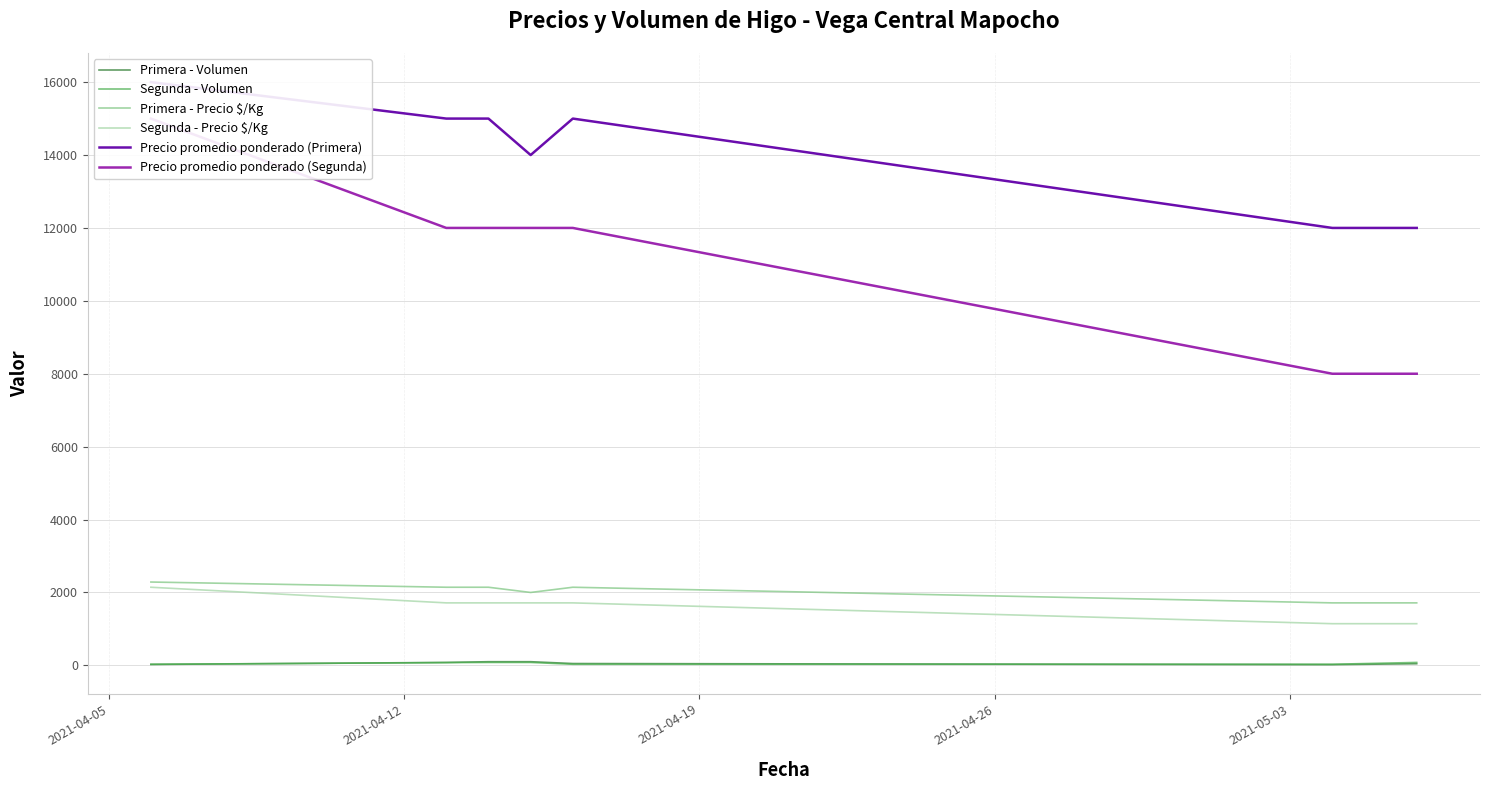

What is the highest value of the Primera - Precio $/Kg series?

2286